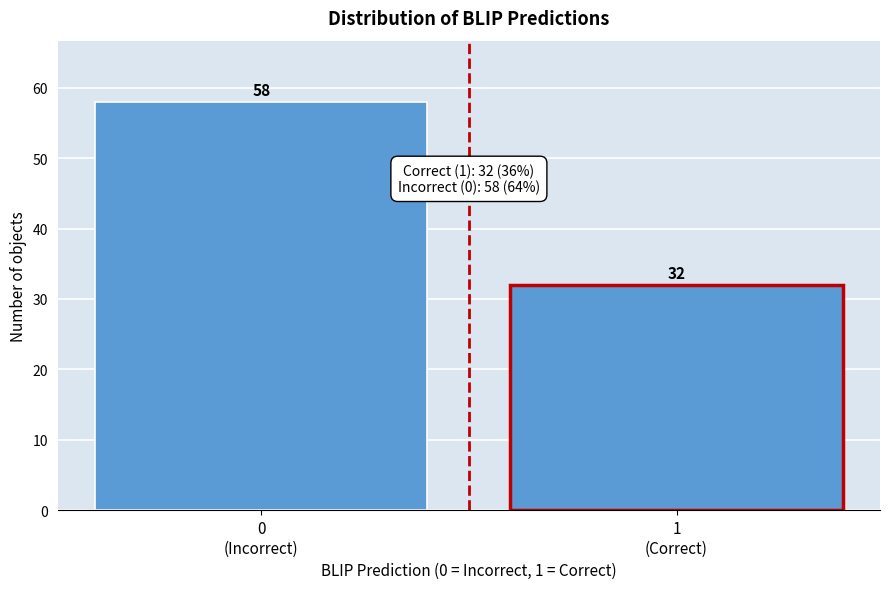

Reading left to right, transcribe all the data shown in this chart.

58	32